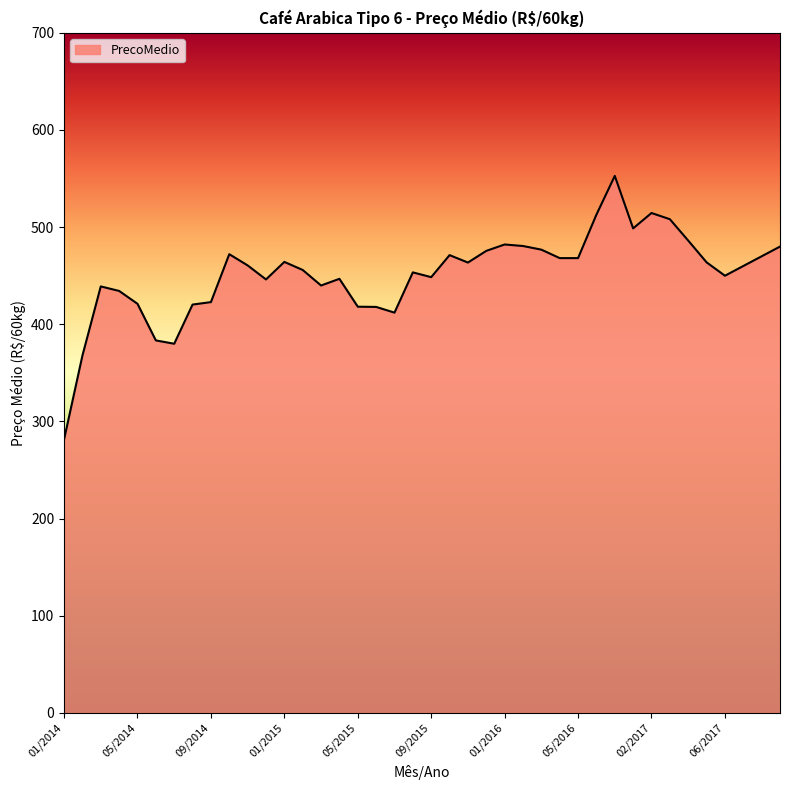

What is the maximum value shown in the chart?

552.8